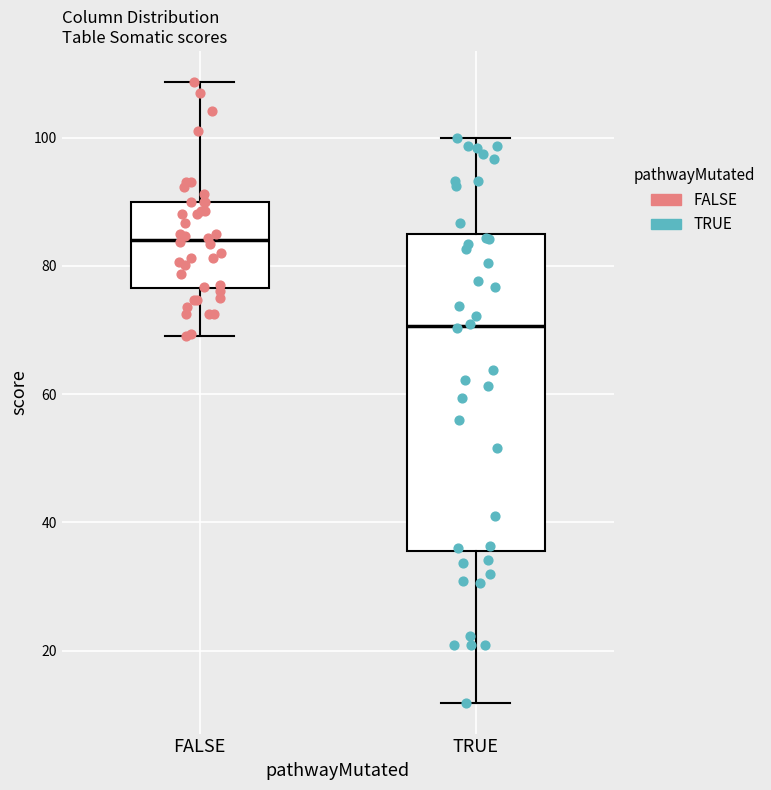

Which box is the tallest, from its lower edge to its upper edge?

TRUE